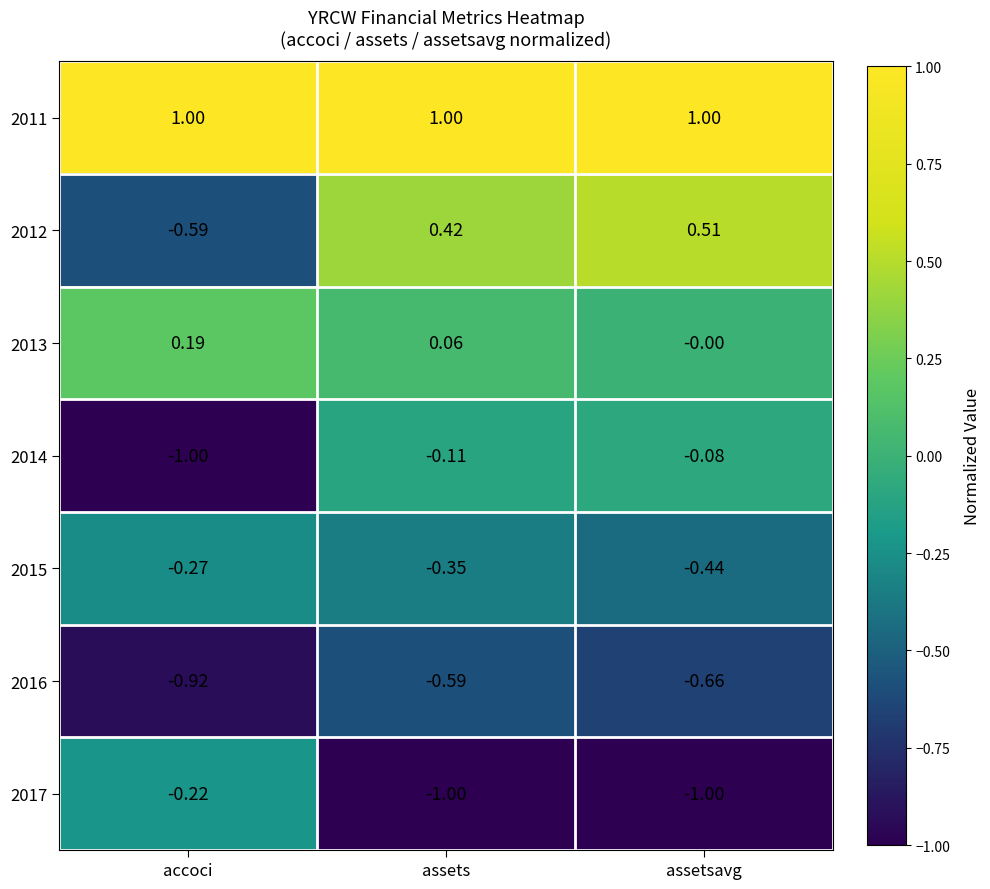

Which category has the highest value in the 2017 series?

accoci